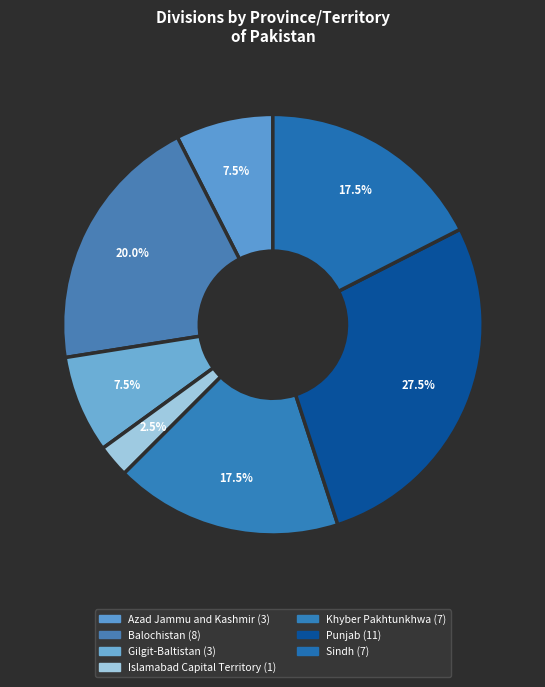

Count the number of slices in the pie.

7